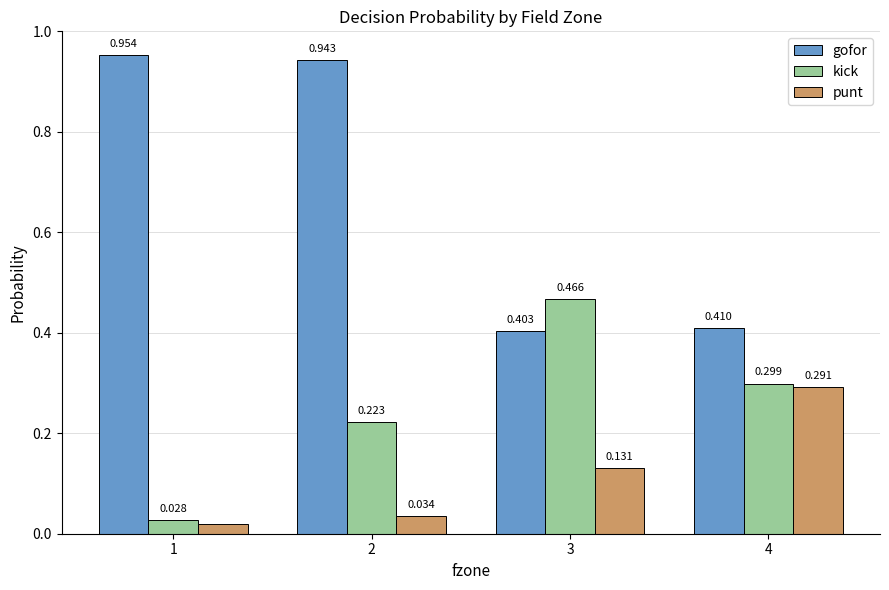

Where is kick nearest to the value 0?

1